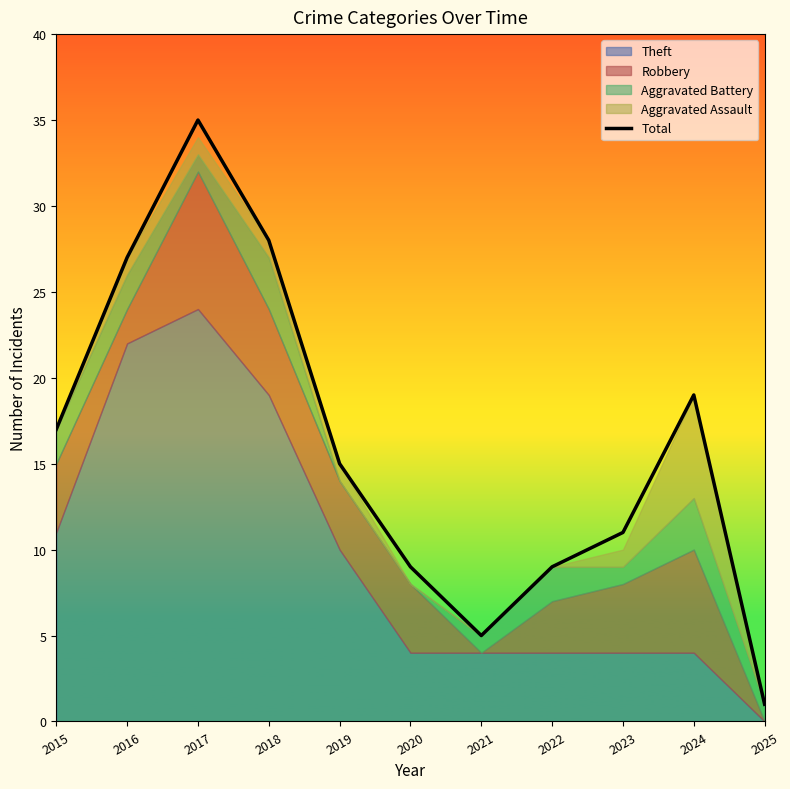

Rank the categories by value from lowest to highest.

2025, 2021, 2020, 2022, 2023, 2019, 2015, 2024, 2016, 2018, 2017